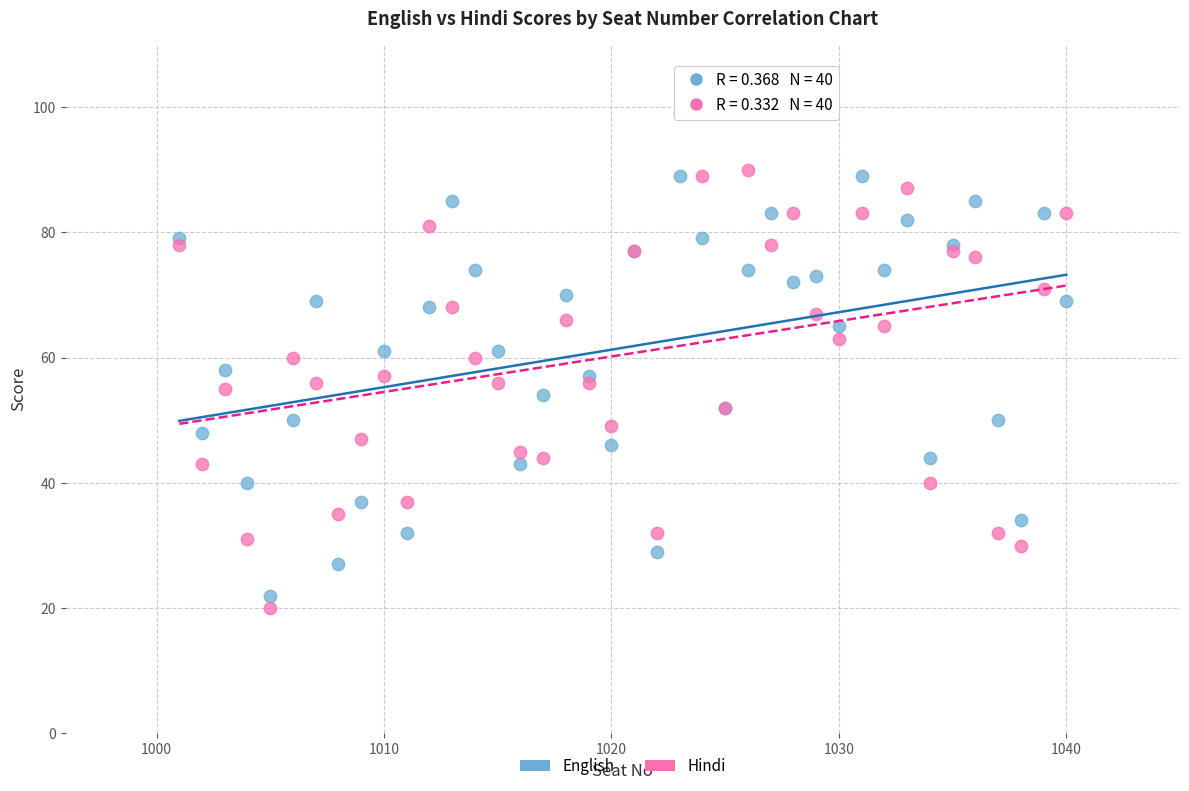

Which series reaches the maximum Y coordinate?

Hindi